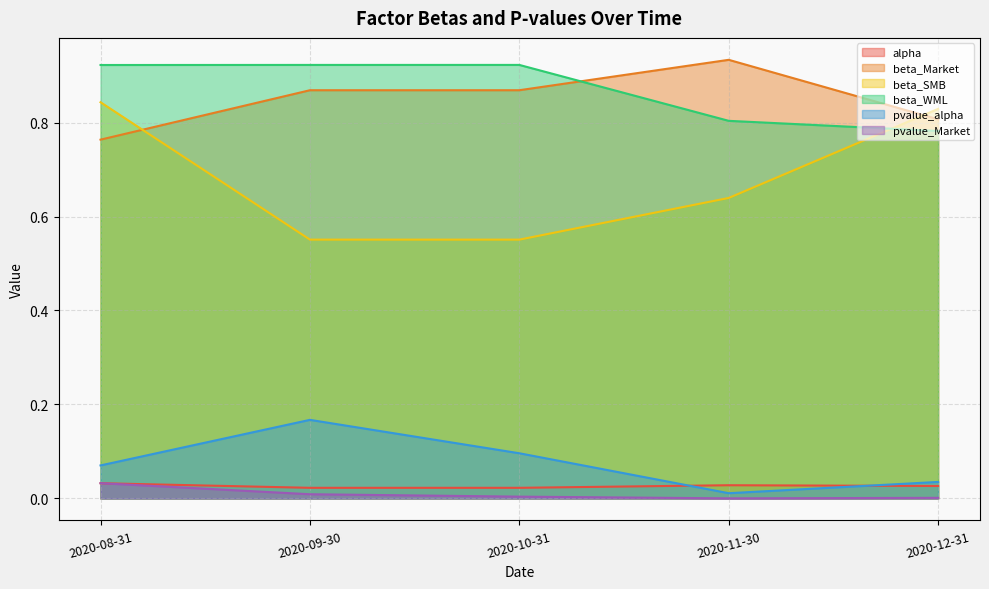

Reading left to right, extract all data points from this chart.

alpha: 0.0	0.0	0.0	0.0	0.0
beta_Market: 0.8	0.9	0.9	0.9	0.8
beta_SMB: 0.8	0.6	0.6	0.6	0.8
beta_WML: 0.9	0.9	0.9	0.8	0.8
pvalue_alpha: 0.1	0.2	0.1	0.0	0.0
pvalue_Market: 0.0	0.0	0.0	0.0	0.0